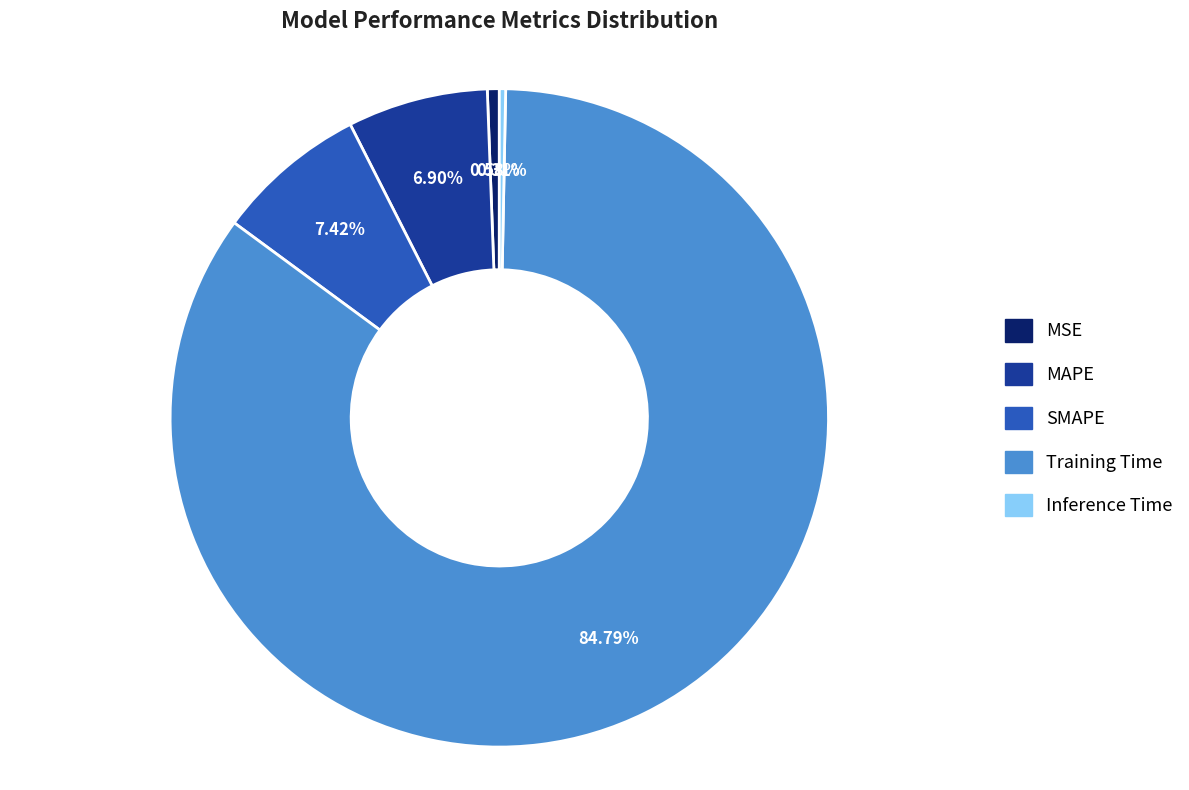

Which has a higher value, MAPE or Inference Time?

MAPE